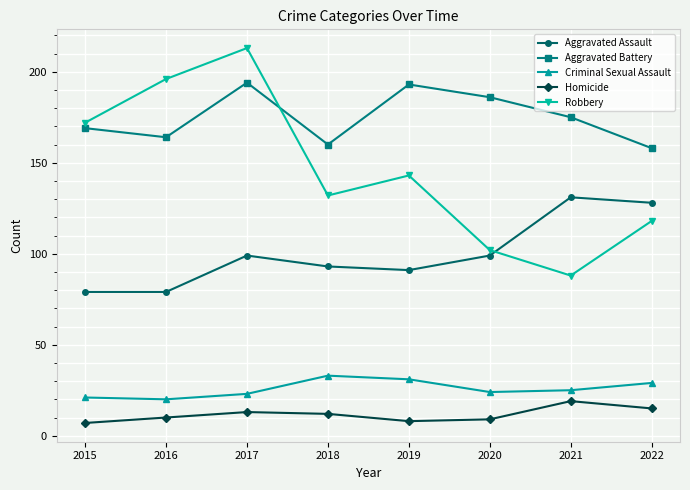

How many distinct data groups are displayed?

5